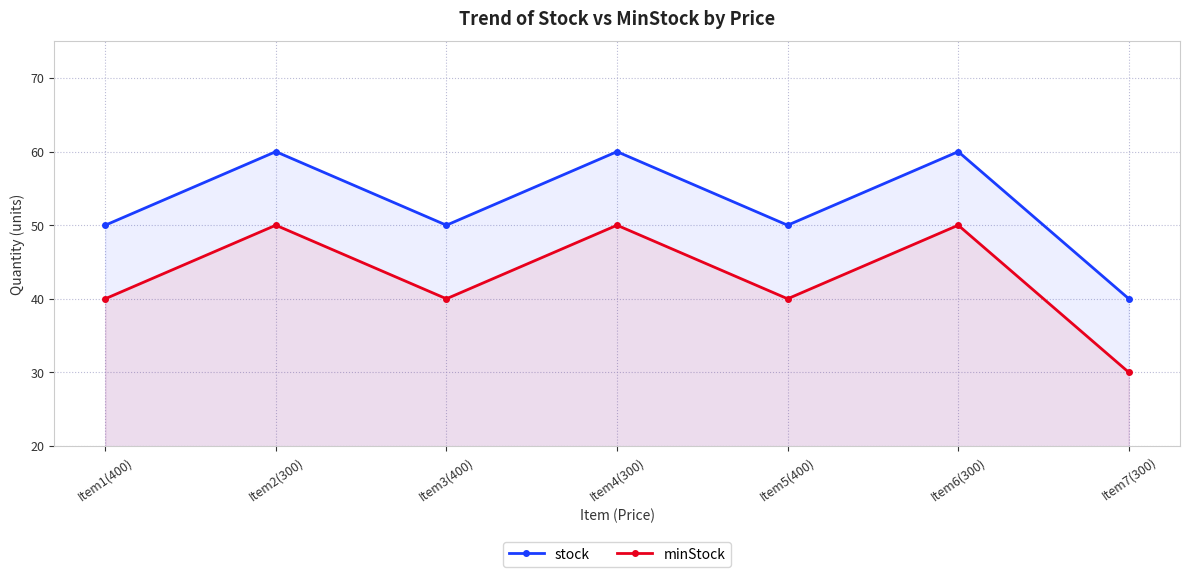

True or false: stock and minStock intersect in this chart.

False